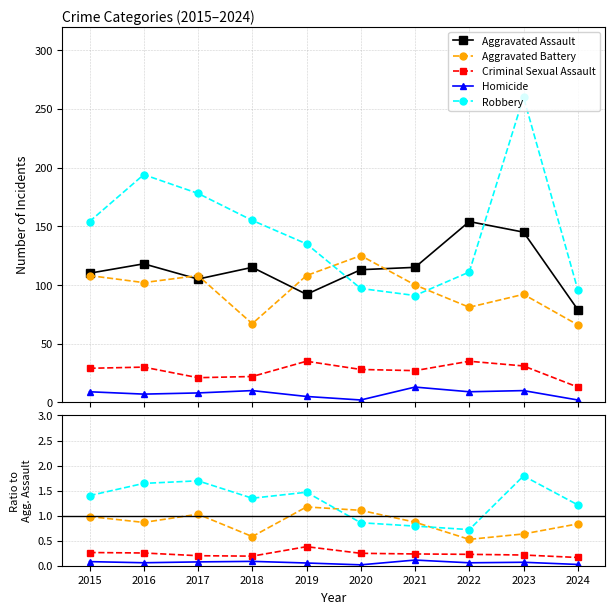

Between 2022 and 2016, which is larger?

2022